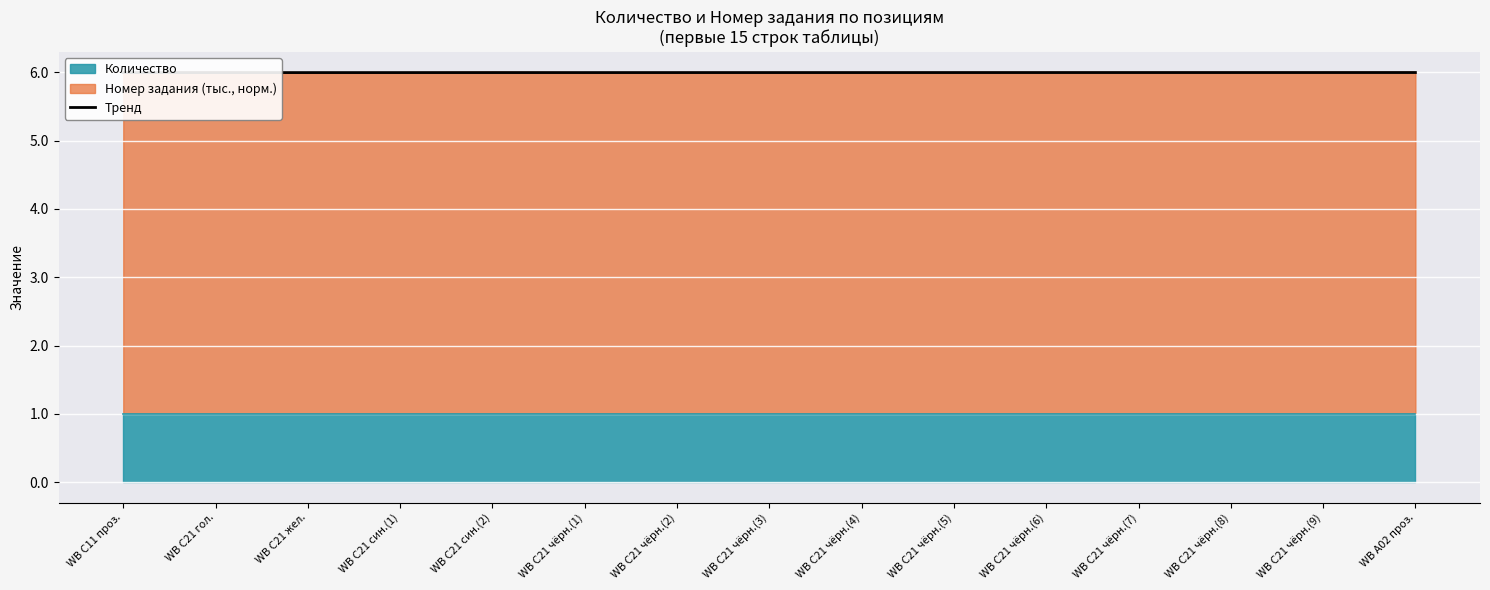

What is the smallest value displayed?

6.0